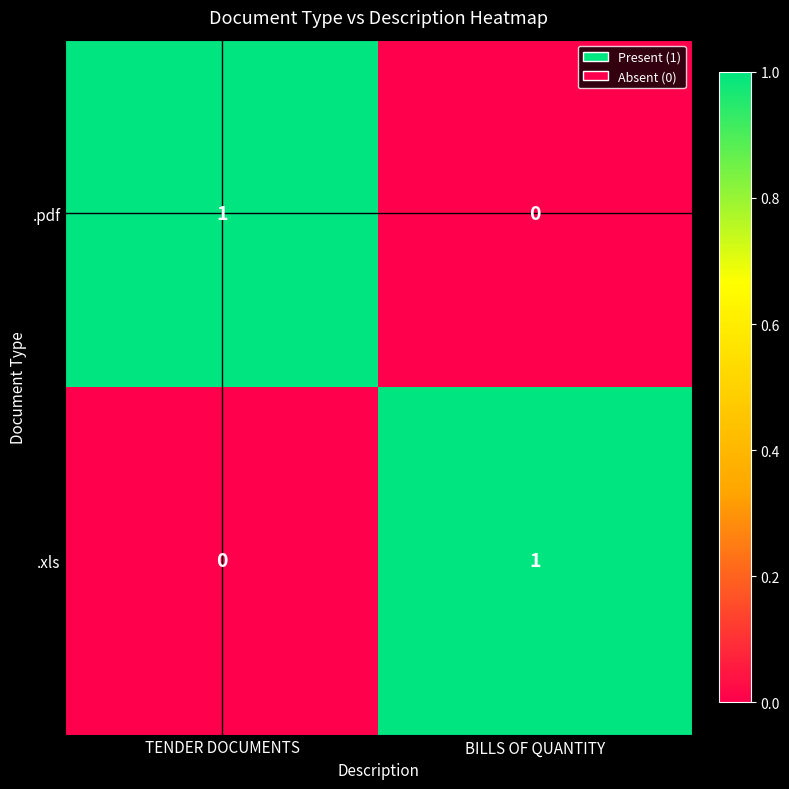

Which category has the lowest value in the .pdf series?

BILLS OF QUANTITY